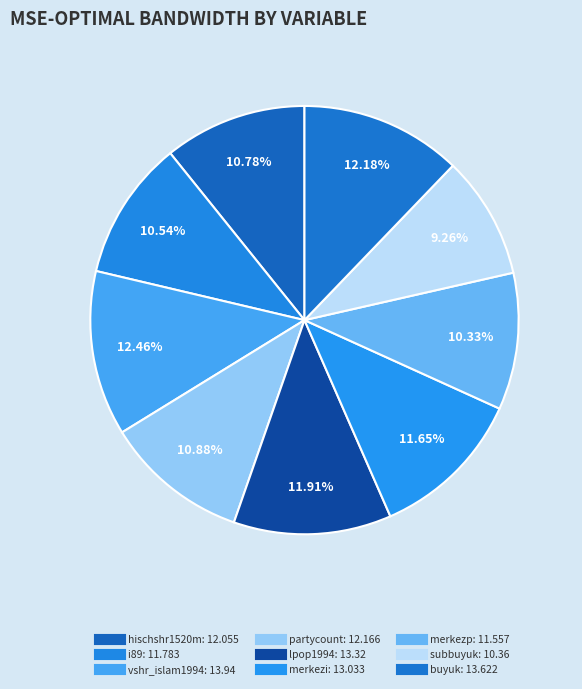

Does subbuyuk account for over 50% of the chart?

No